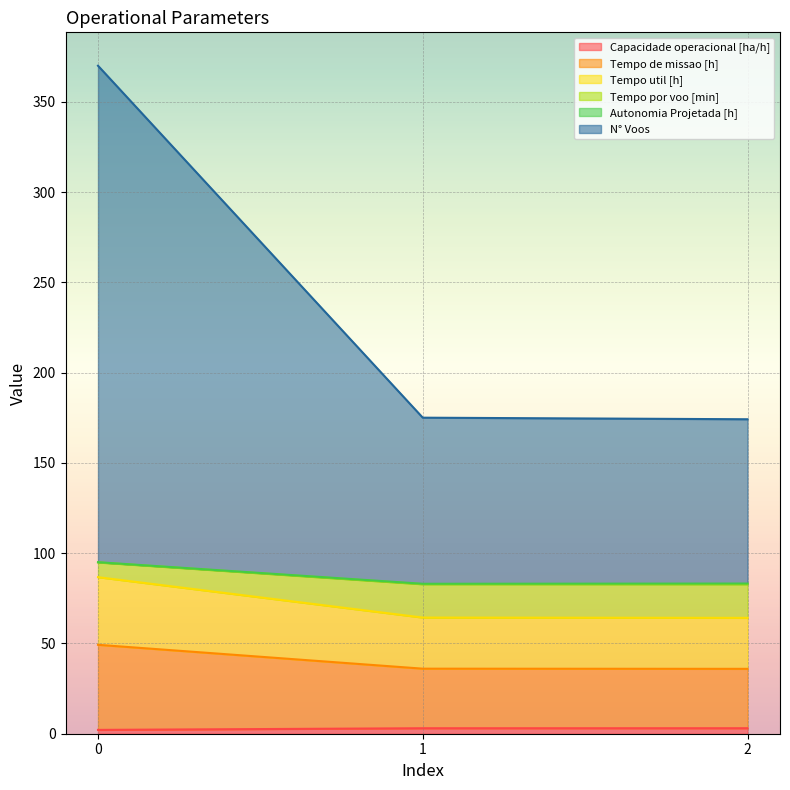

How many lines are shown in the chart?

6